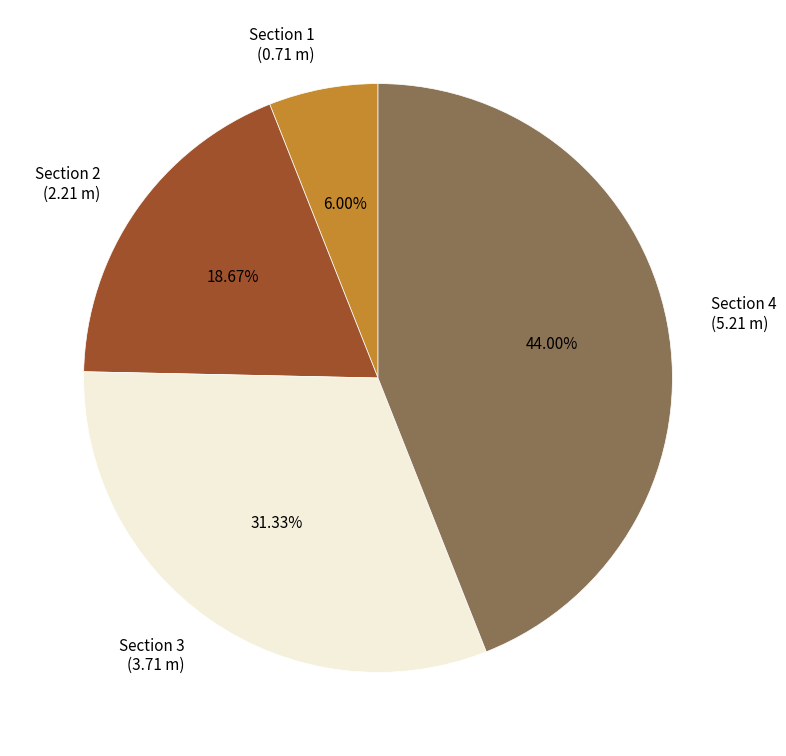

Is it true that Section 4 is 50% of the pie?

False